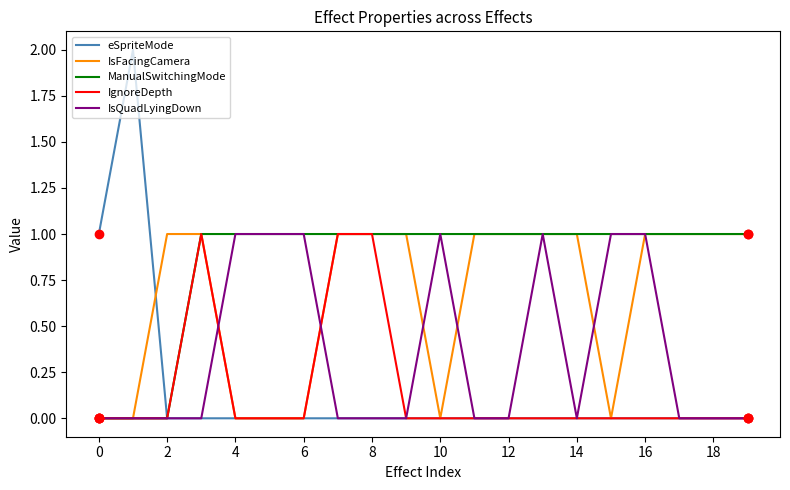

Reading right to left, what are all the values shown in this chart?

eSpriteMode: 0	0	0	0	0	0	0	0	0	0	0	0	0	0	0	0	0	0	2	1
IsFacingCamera: 1	1	1	1	0	1	1	1	1	0	1	1	1	0	0	0	1	1	0	0
ManualSwitchingMode: 1	1	1	1	1	1	1	1	1	1	1	1	1	1	1	1	1	0	0	0
IgnoreDepth: 0	0	0	0	0	0	0	0	0	0	0	1	1	0	0	0	1	0	0	0
IsQuadLyingDown: 0	0	0	1	1	0	1	0	0	1	0	0	0	1	1	1	0	0	0	0